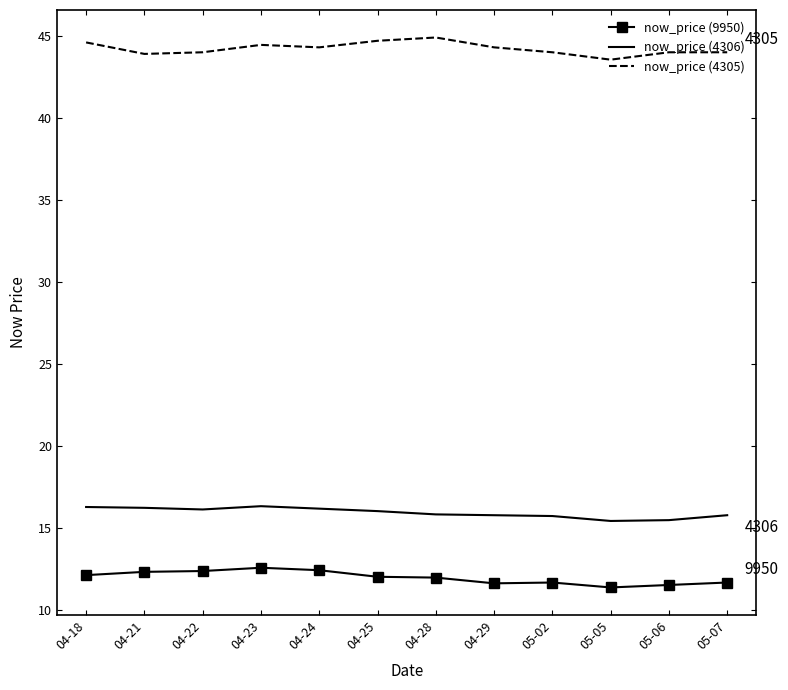

List the series in order of their peak value, lowest first.

now_price (9950), now_price (4306), now_price (4305)